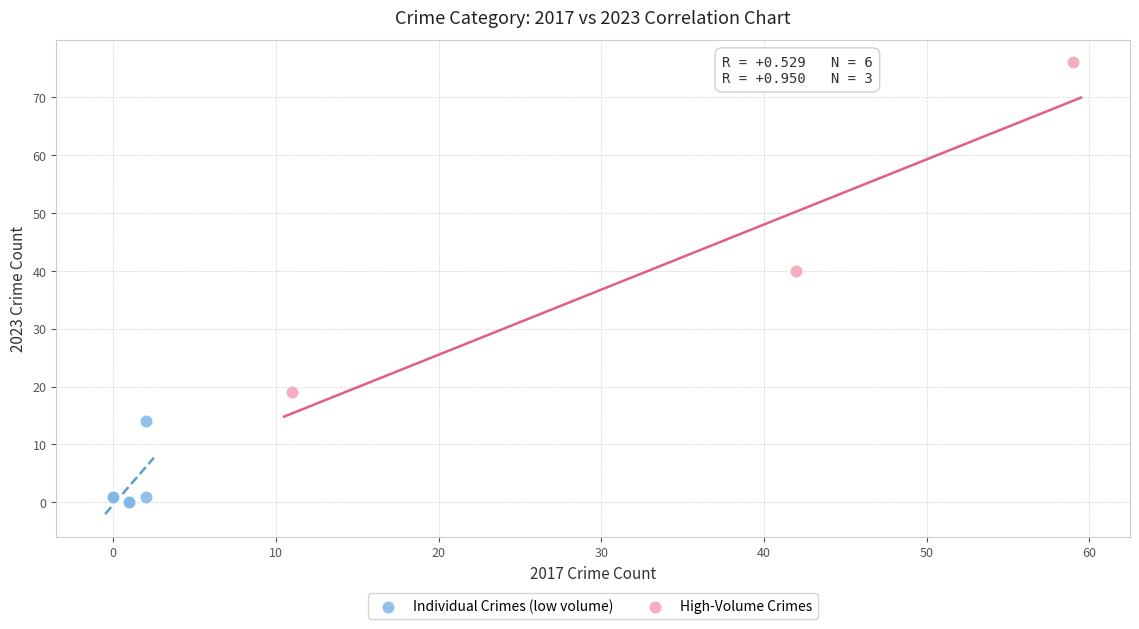

Which series has the largest Y range (max minus min)?

High-Volume Crimes